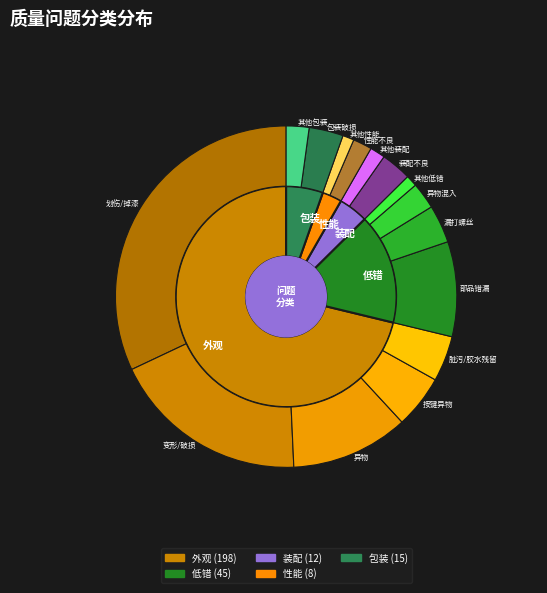

What is the largest slice in the pie chart?

外观